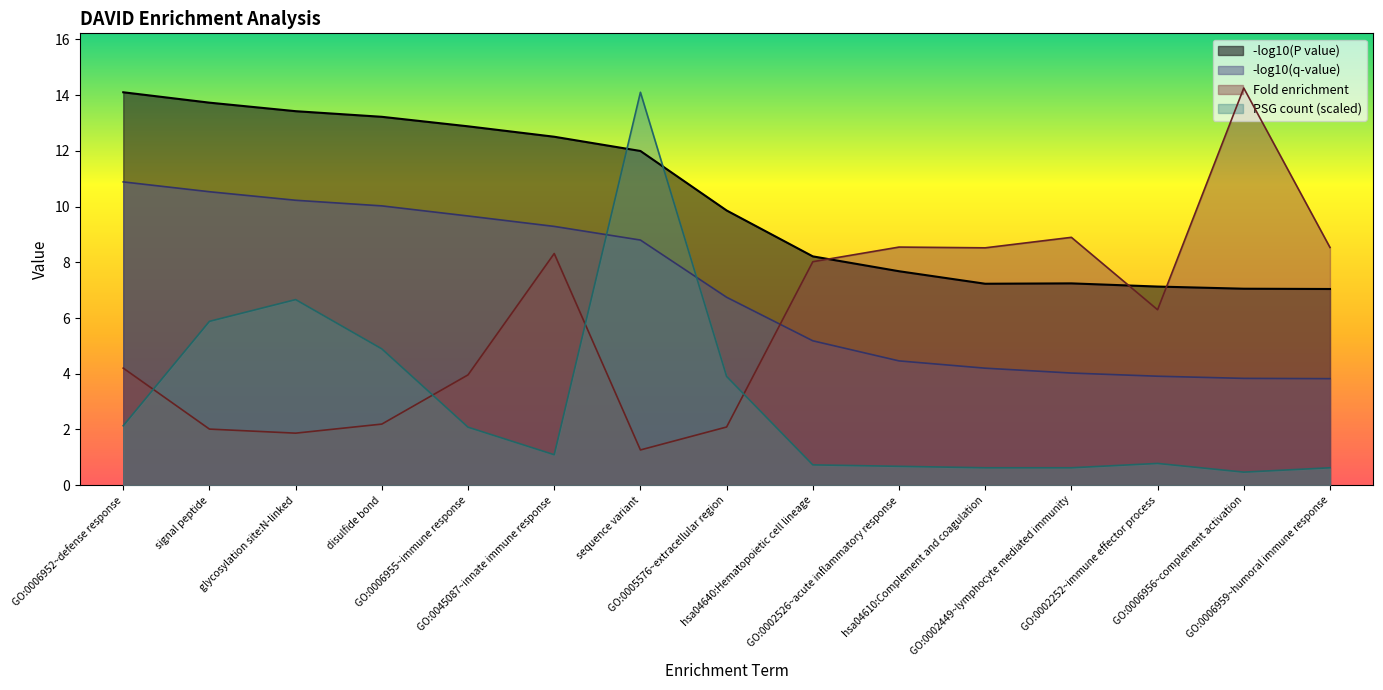

How many lines are shown in the chart?

4